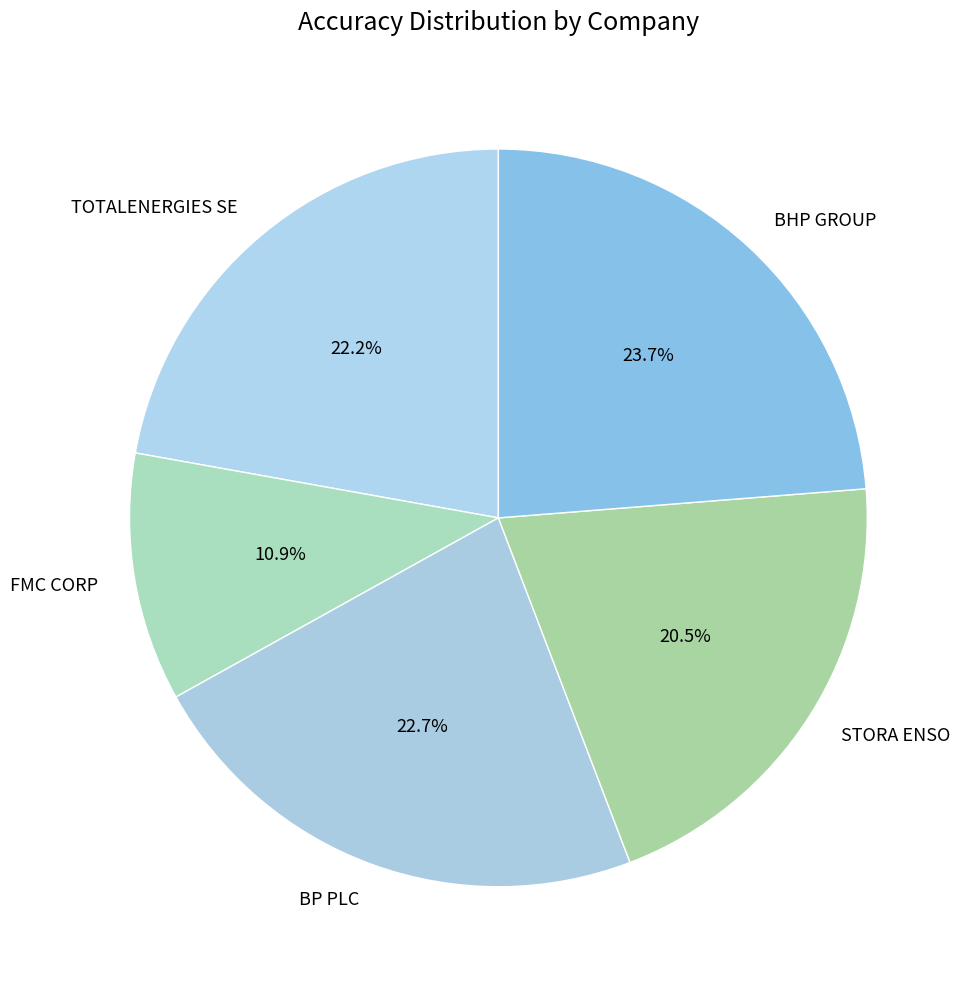

Approximately how many times larger is the value at FMC CORP compared to STORA ENSO?

0.5